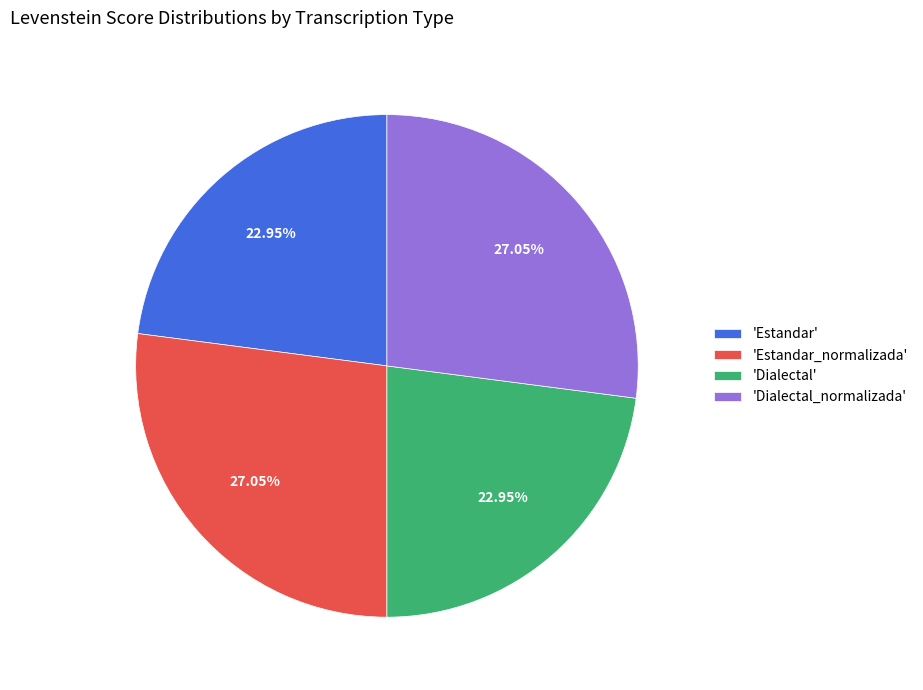

Combined, do 'Estandar_normalizada' and 'Dialectal_normalizada' account for over 50%?

Yes